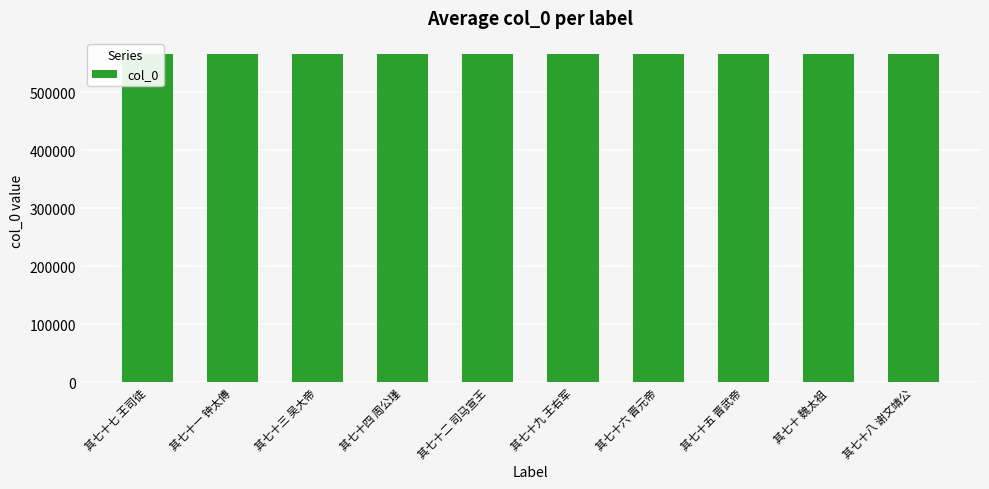

True or false: the data shows 565382 at 其七十二 司马宣王.

True